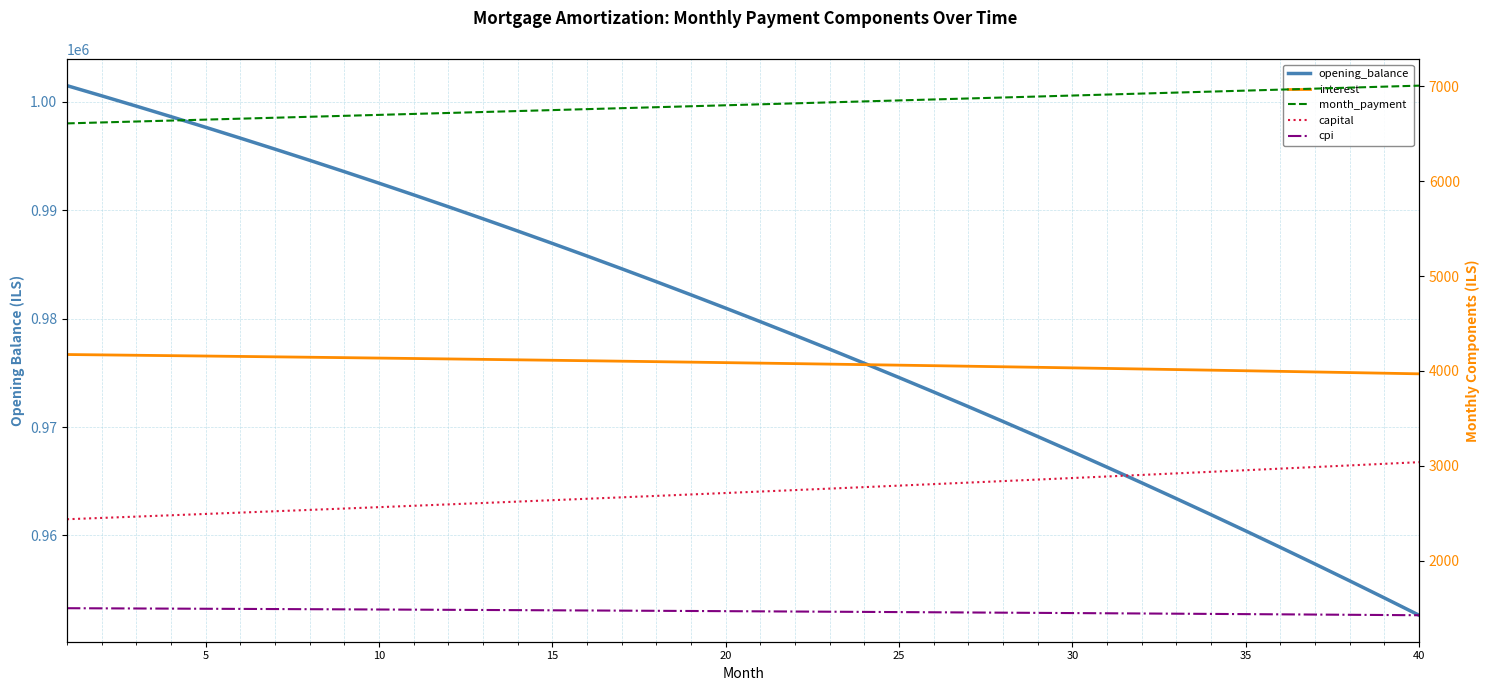

What is the sum of all interest values?

163200.2